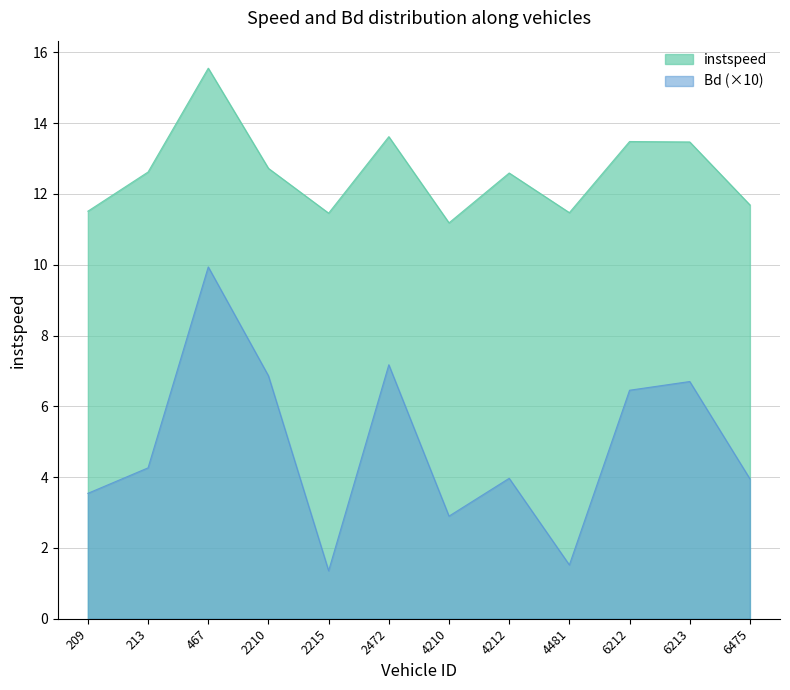

Is it true that Bd equals 1.4 at 2215.0?

True